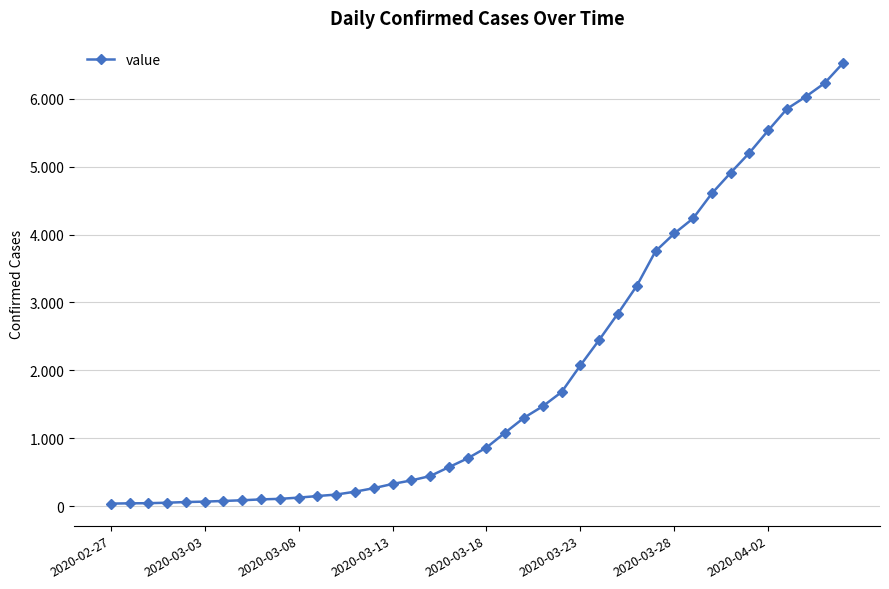

What is the smallest value displayed?

42